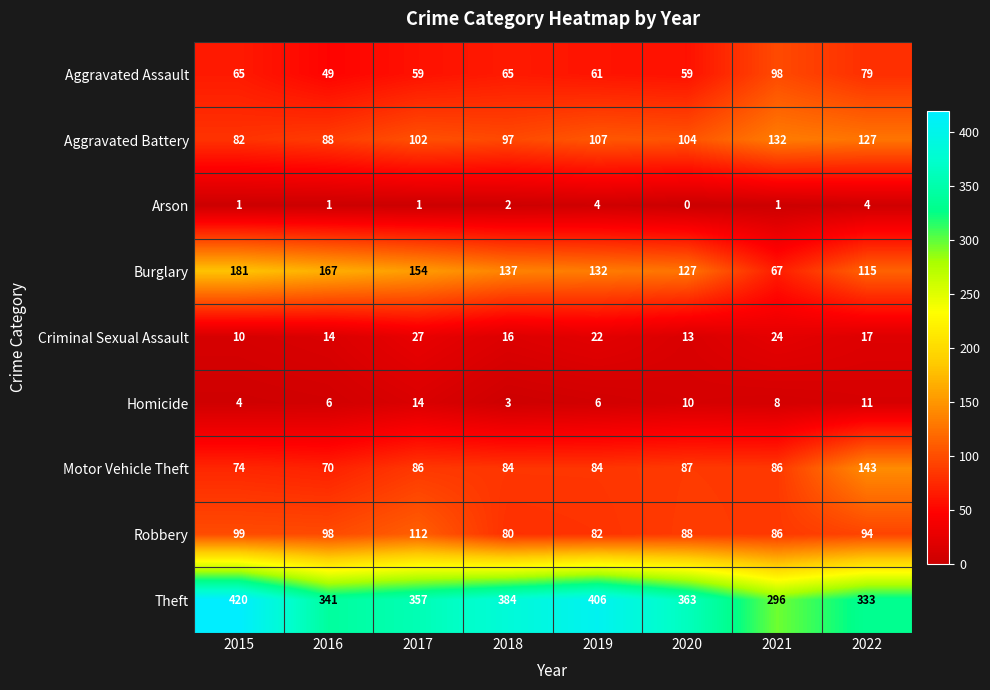

What is the total value across all series at 2020?

851